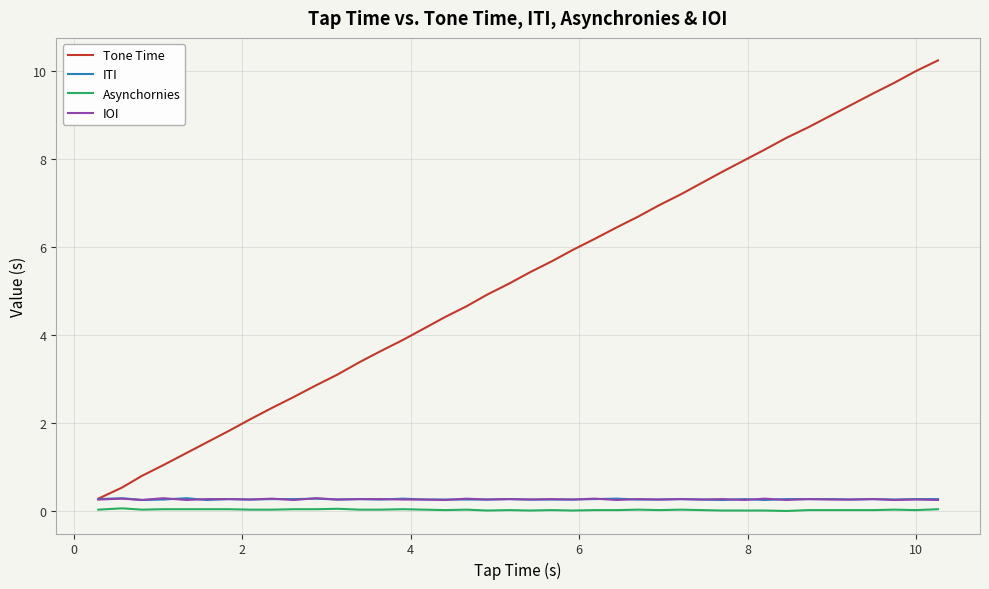

Does the chart display data point markers on the line(s)?

No